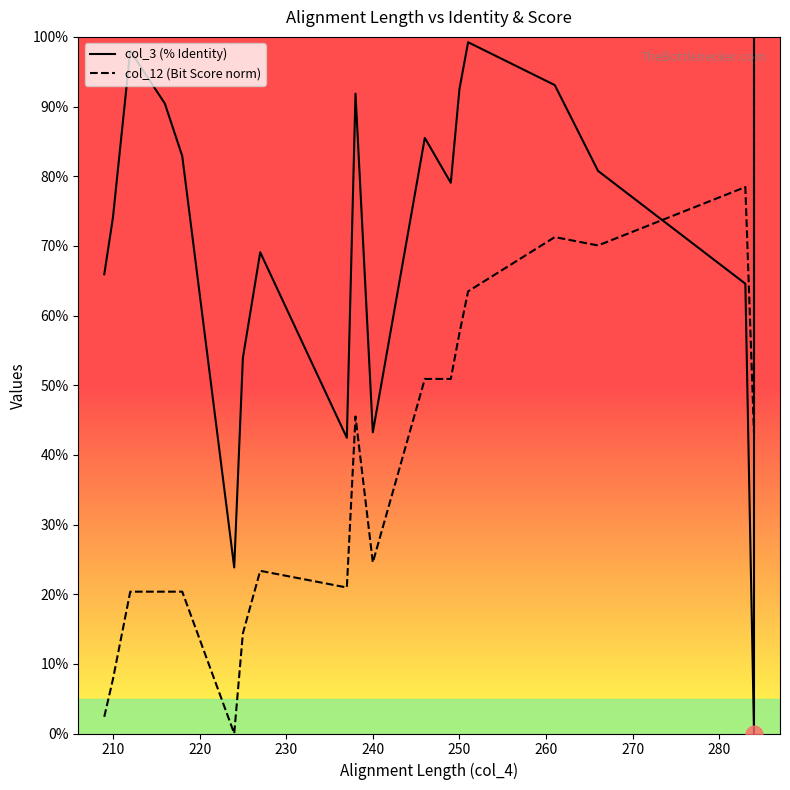

Does the chart display data point markers on the line(s)?

No